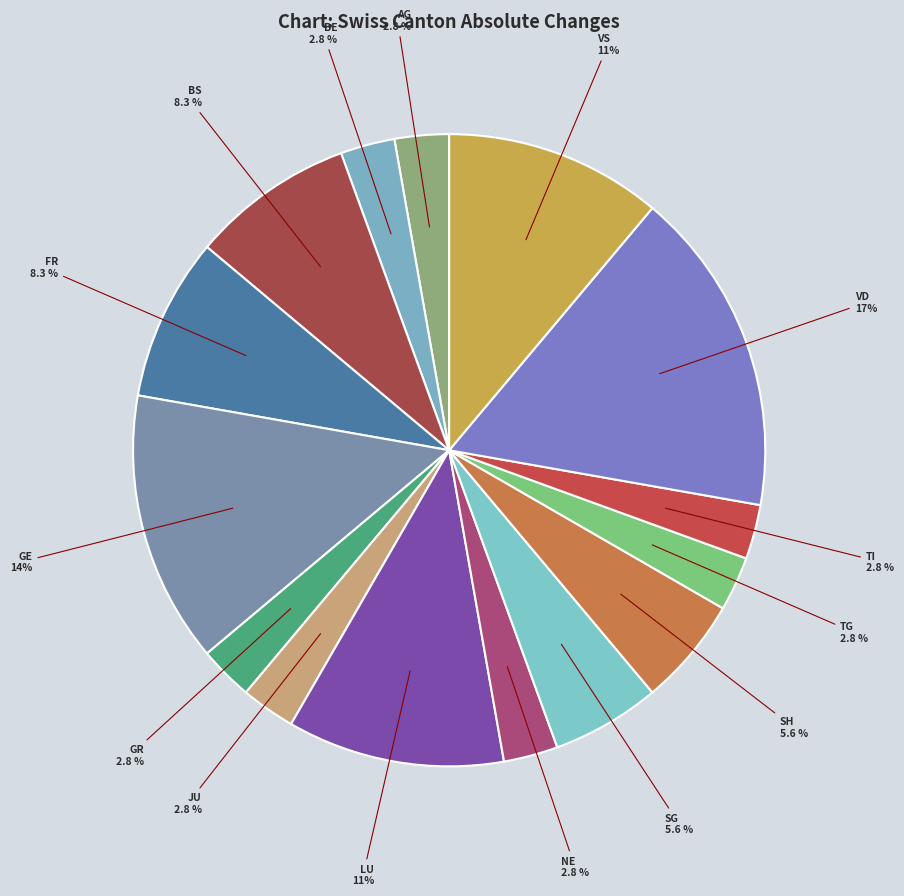

How many segments does this pie chart have?

15